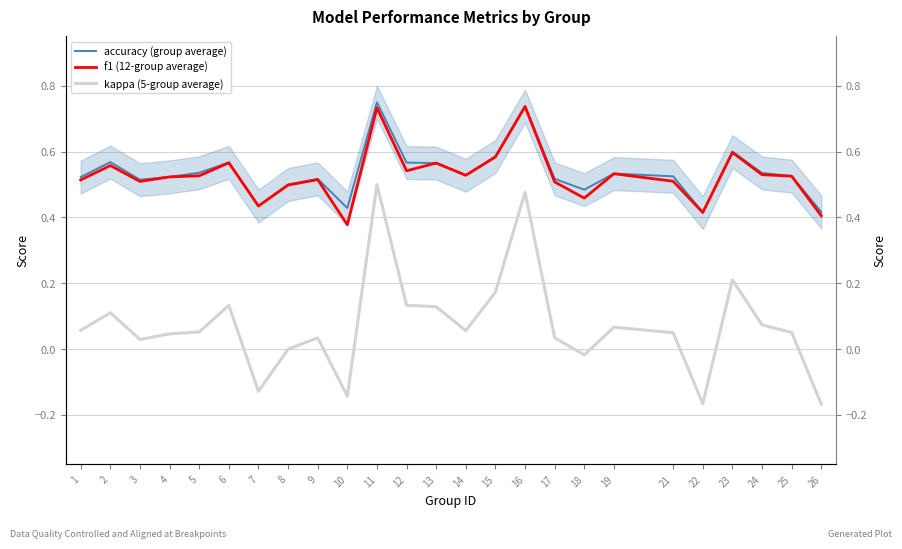

Count the f1 (12-group average) values in the range 0 to 1.

25